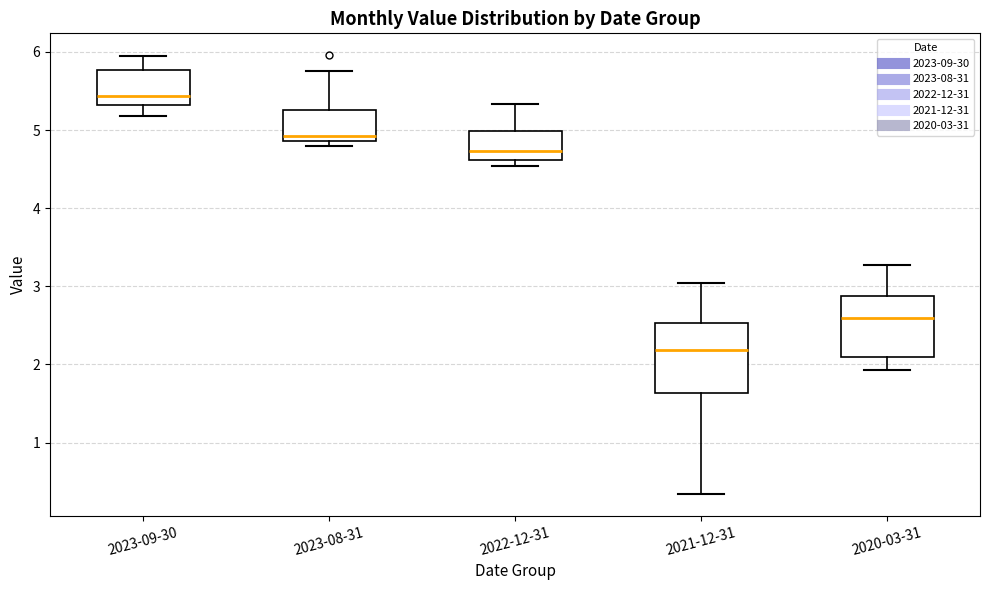

Reading left to right, transcribe this box plot: for each box, give where its median line is, the range the box spans, and where its two whiskers end, as read against the y-axis. The values are not printed on the chart, so give them approximately, as read against the axis.

2023-09-30: median 5.4, box 5.3 to 5.8, whiskers 5.2 to 5.9
2023-08-31: median 4.9 (just above the box's lower edge), box 4.9 to 5.3, whiskers 4.8 to 5.8
2022-12-31: median 4.7, box 4.6 to 5.0, whiskers 4.5 to 5.3
2021-12-31: median 2.2, box 1.6 to 2.5, whiskers 0.3 to 3.0
2020-03-31: median 2.6, box 2.1 to 2.9, whiskers 1.9 to 3.3